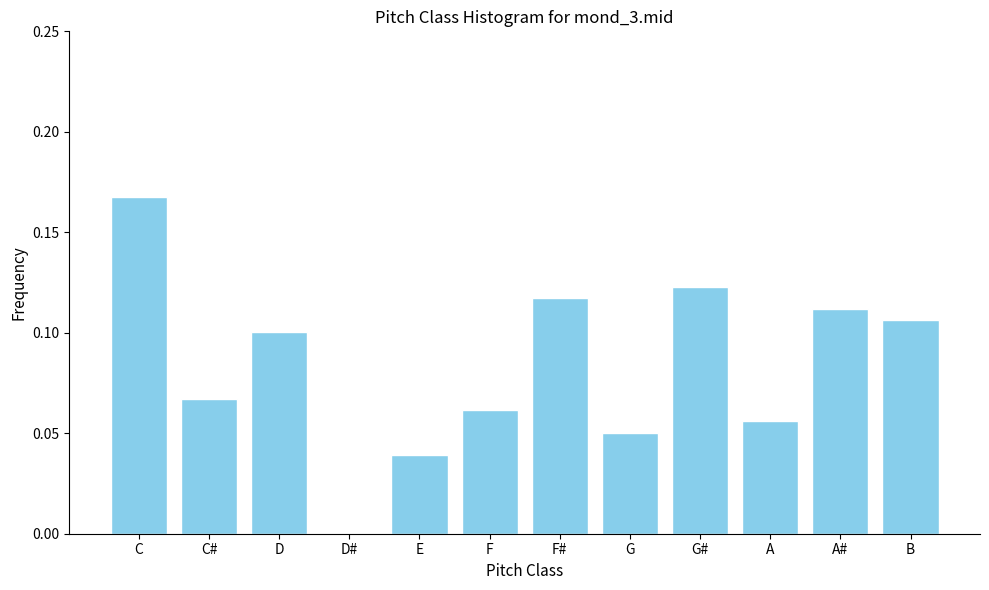

Between G and B, which is larger?

B